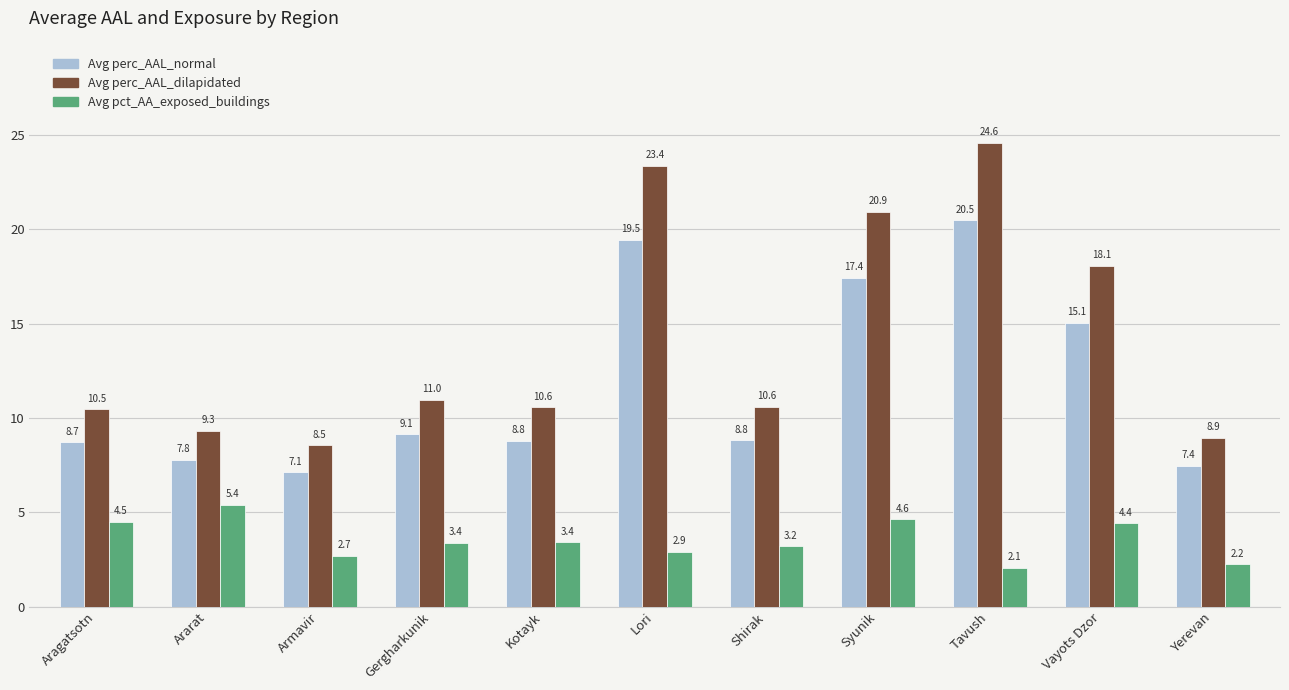

Which category has the lowest value across all series?

Tavush